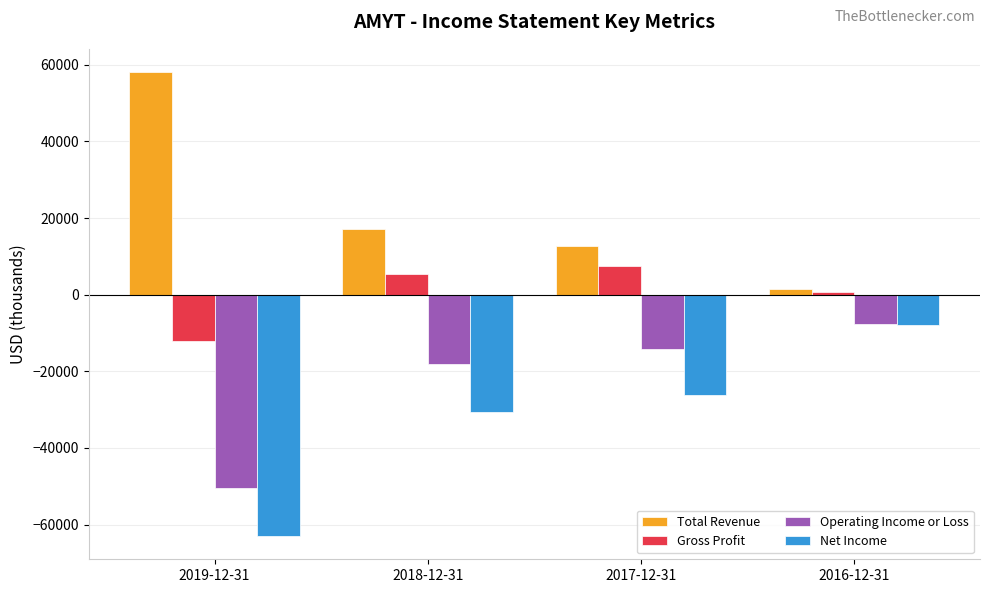

What is the average value of the Gross Profit series?

375